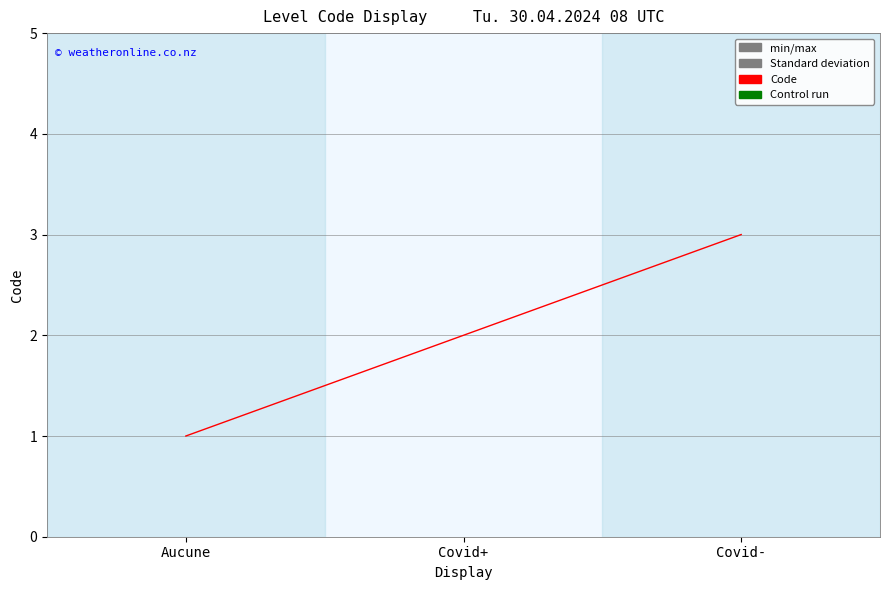

What is the change in value from Aucune to Covid-?

+2